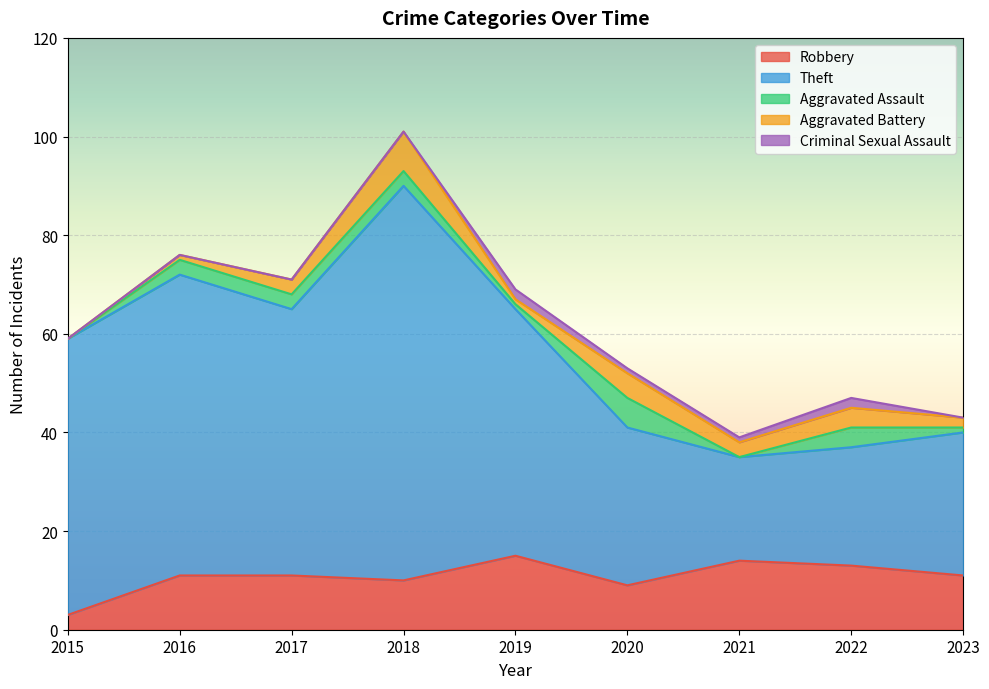

What is the greatest value displayed?

80